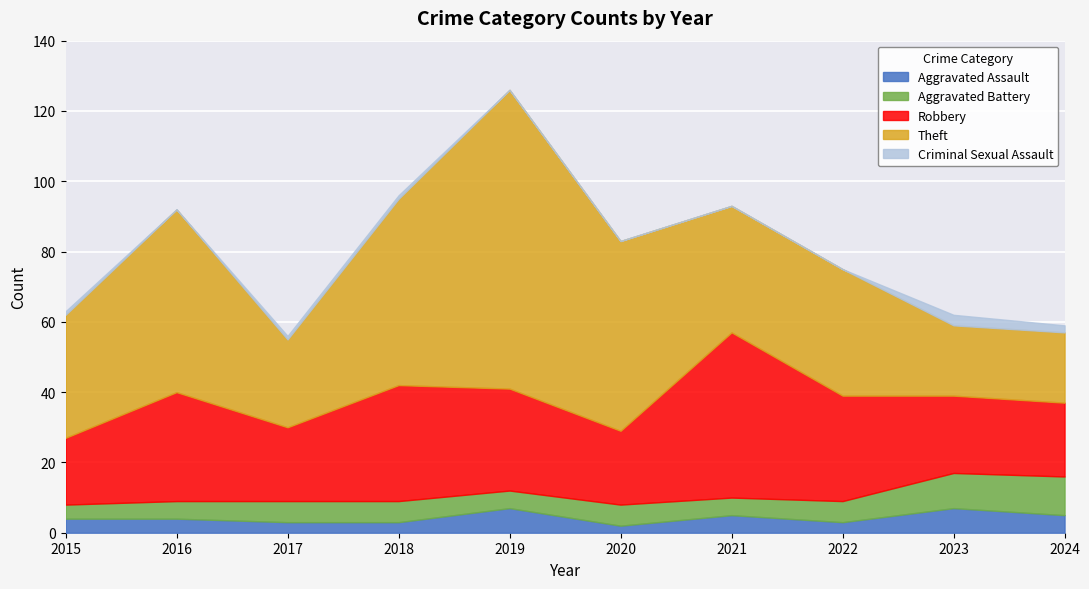

True or false: Criminal Sexual Assault and Aggravated Battery intersect in this chart.

False